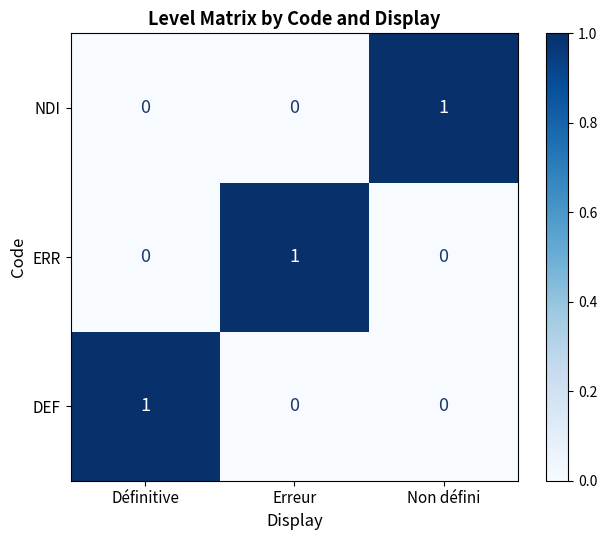

Reading left to right, extract all data points from this chart.

NDI: Définitive=0	Erreur=0	Non défini=1
ERR: Définitive=0	Erreur=1	Non défini=0
DEF: Définitive=1	Erreur=0	Non défini=0